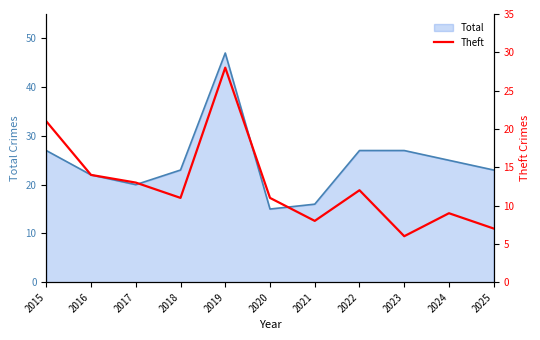

Where is the first local maximum?

2019